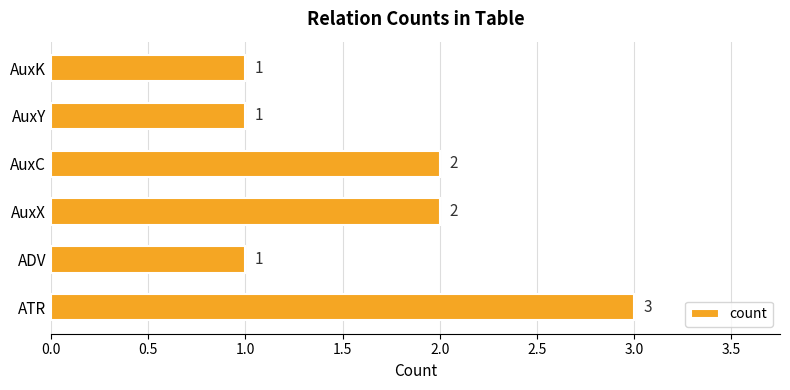

Approximately how many times larger is the value at AuxY compared to ADV?

1.0